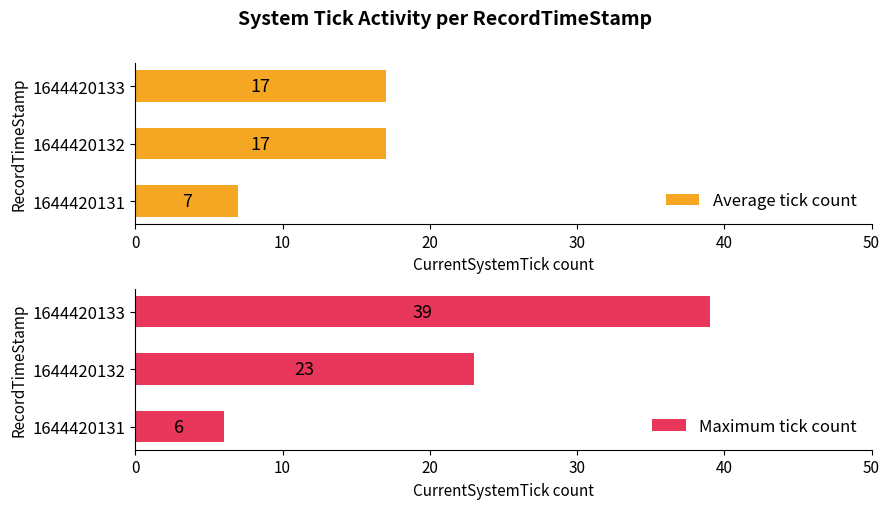

What is the approximate value of Maximum tick count at 1644420132, to the nearest 5?

25